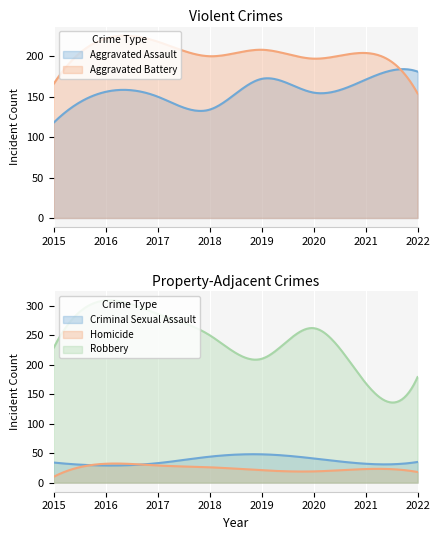

Which label corresponds to the smallest value in the chart?

2015